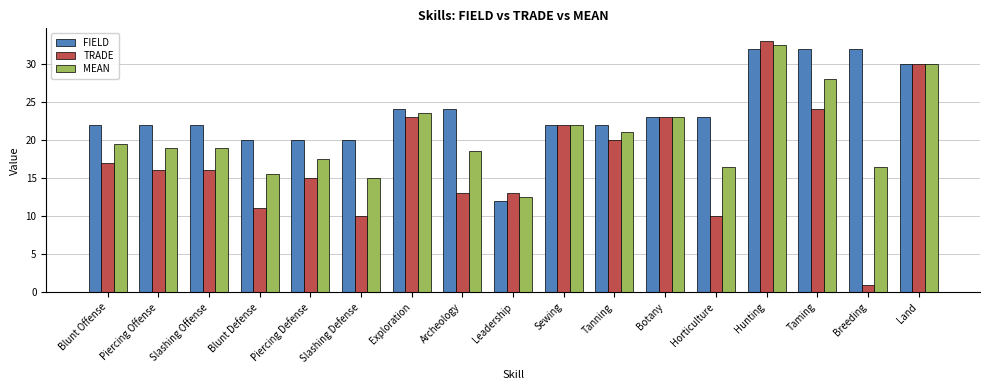

At Blunt Defense, list the series in order from largest to smallest.

FIELD, MEAN, TRADE